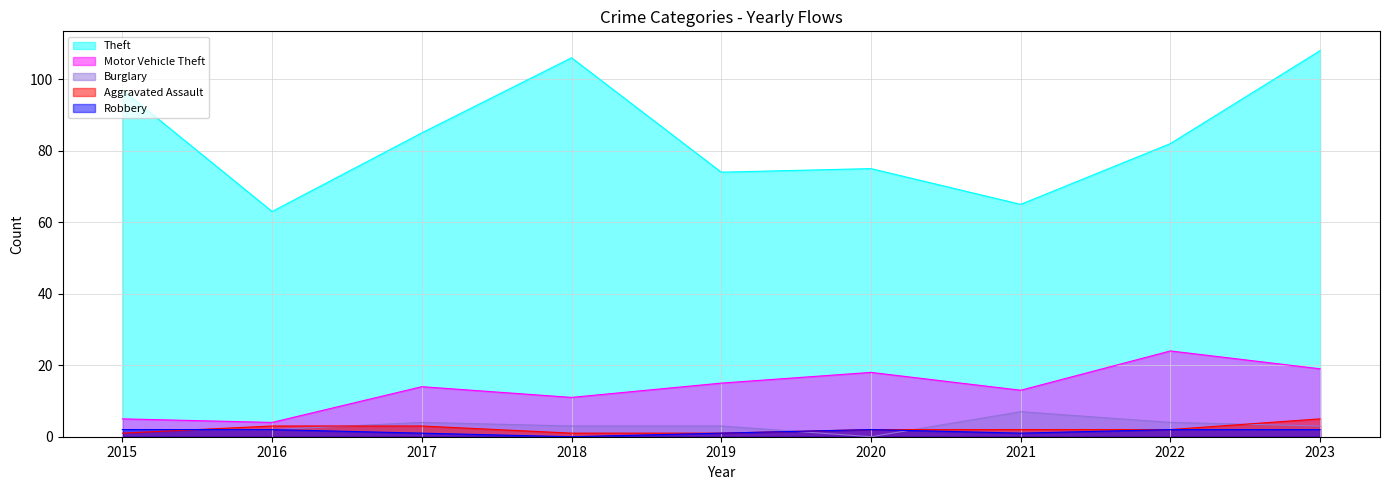

Where does the Aggravated Assault series first go above 2?

2016